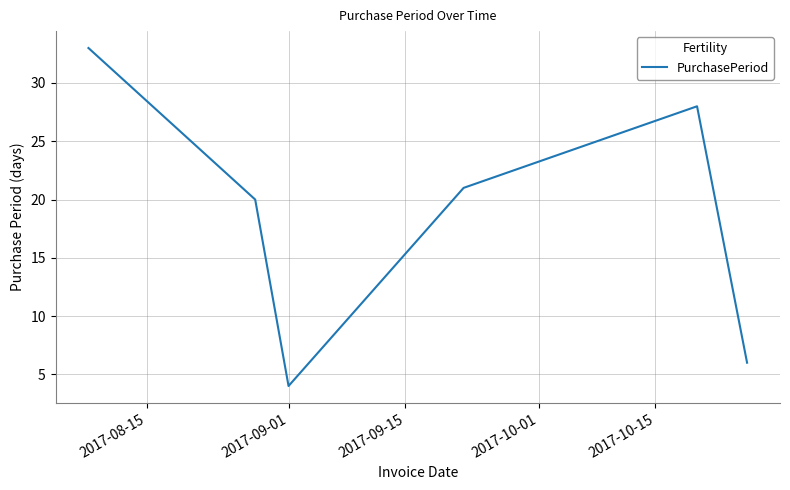

What is the difference between the second highest and second lowest values?

22